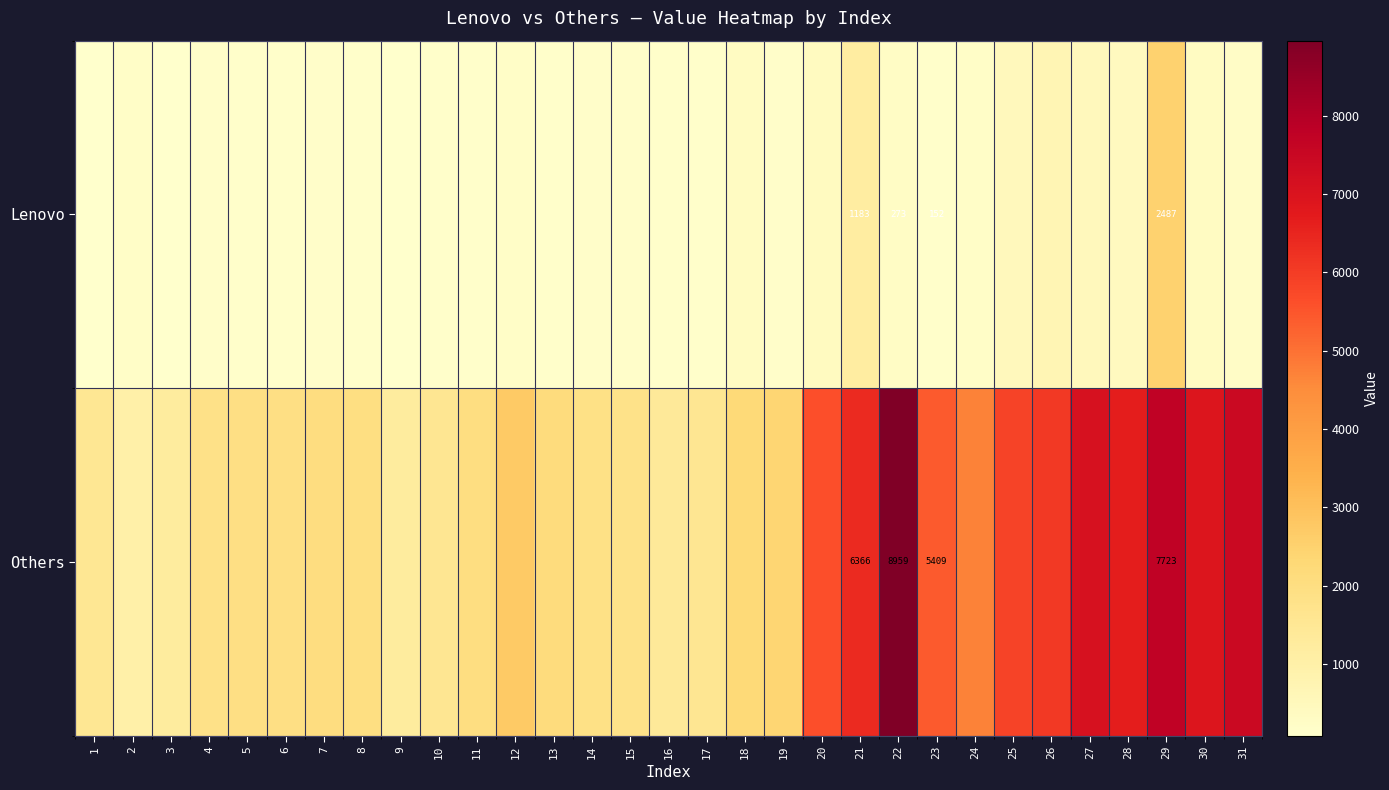

At 21, list the series in order from smallest to largest.

Lenovo, Others